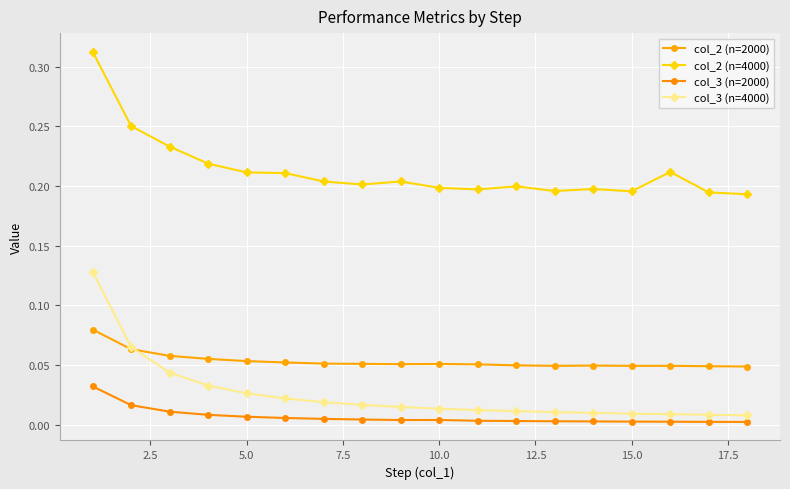

How many distinct data groups are displayed?

4